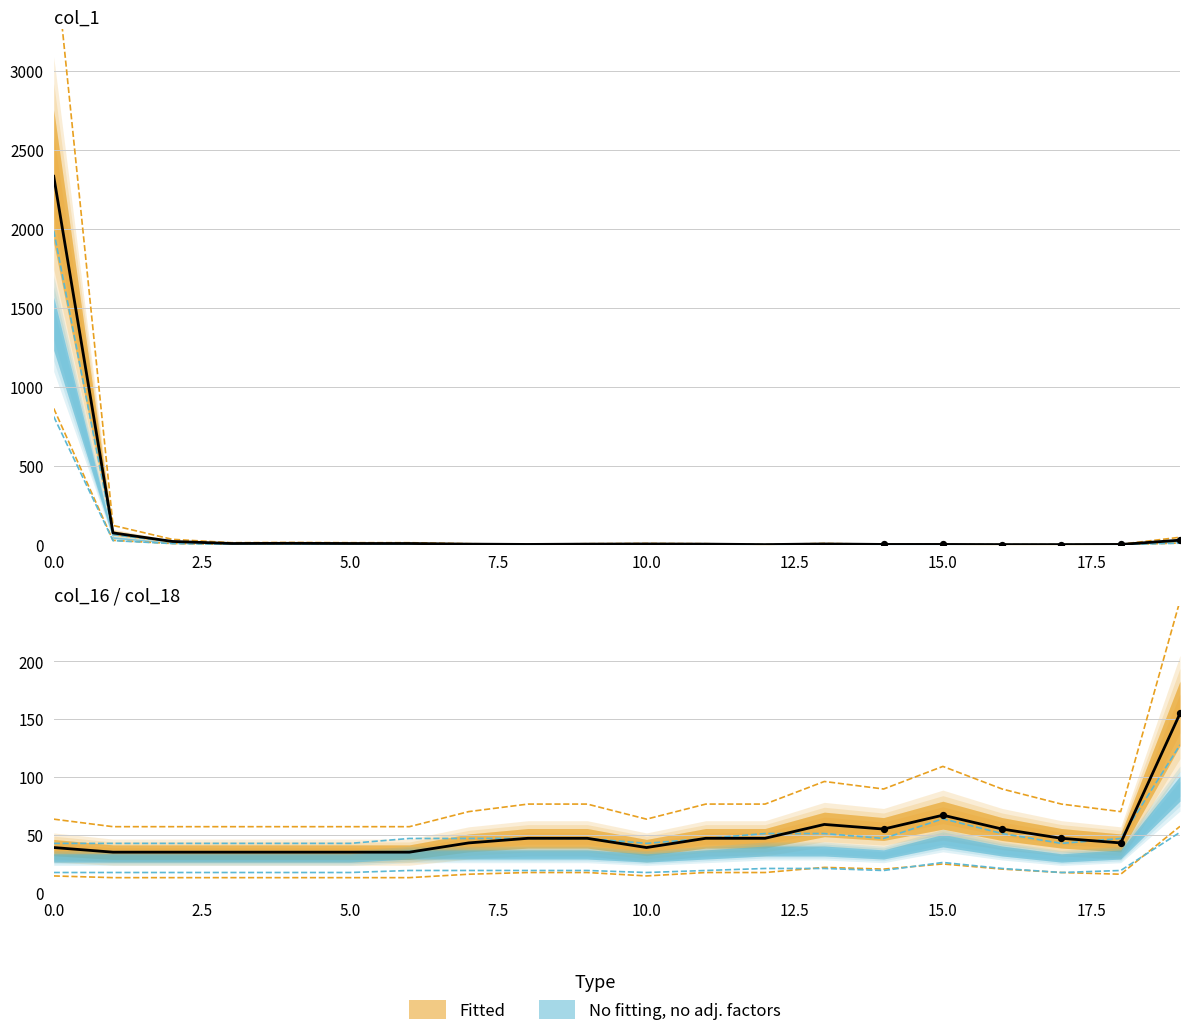

Which series has the largest Y range (max minus min)?

col_1